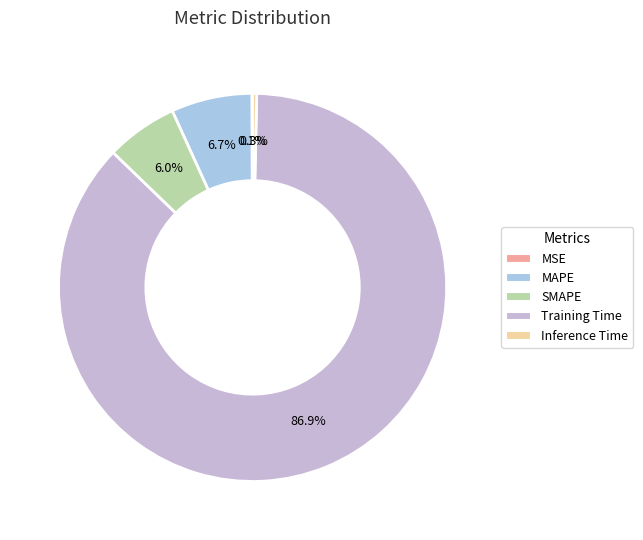

To the nearest percent, what portion does SMAPE represent?

6%